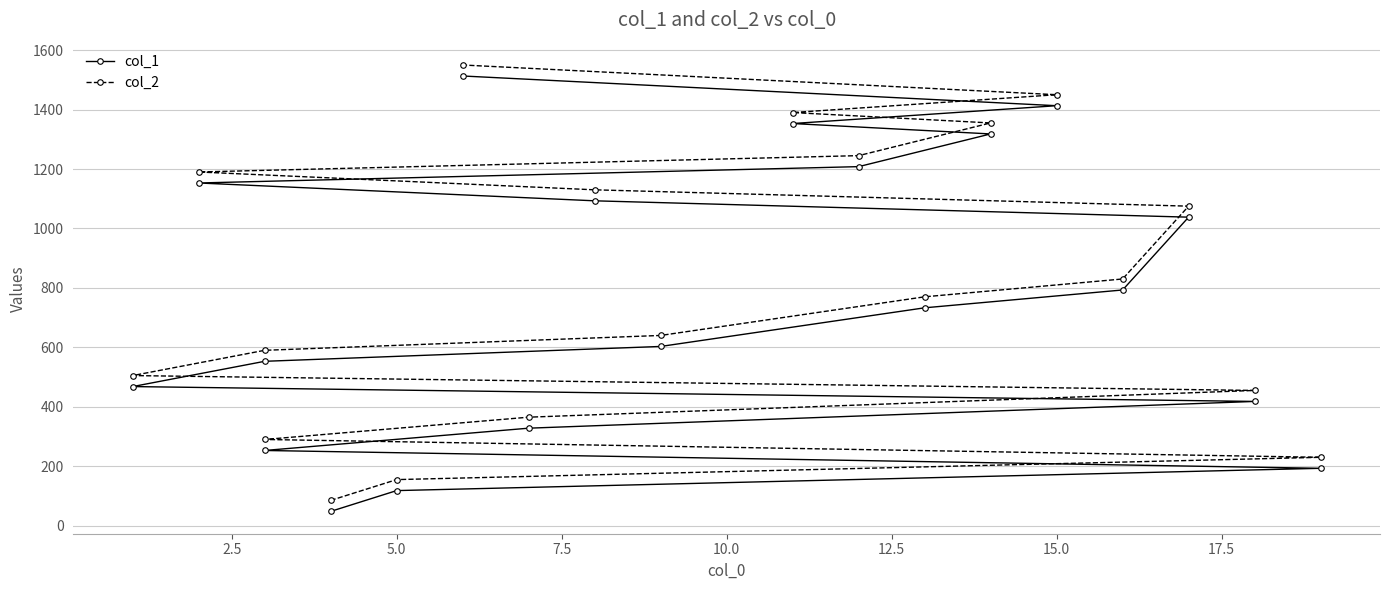

What are all the series names shown in the legend?

col_1, col_2